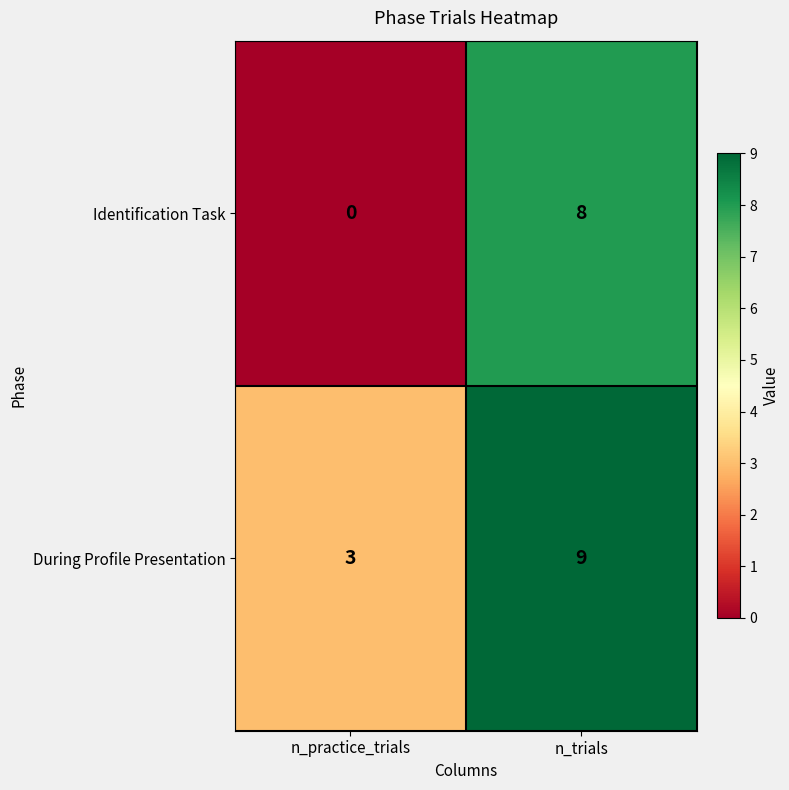

What is the spread (max minus min) of values at n_practice_trials?

3